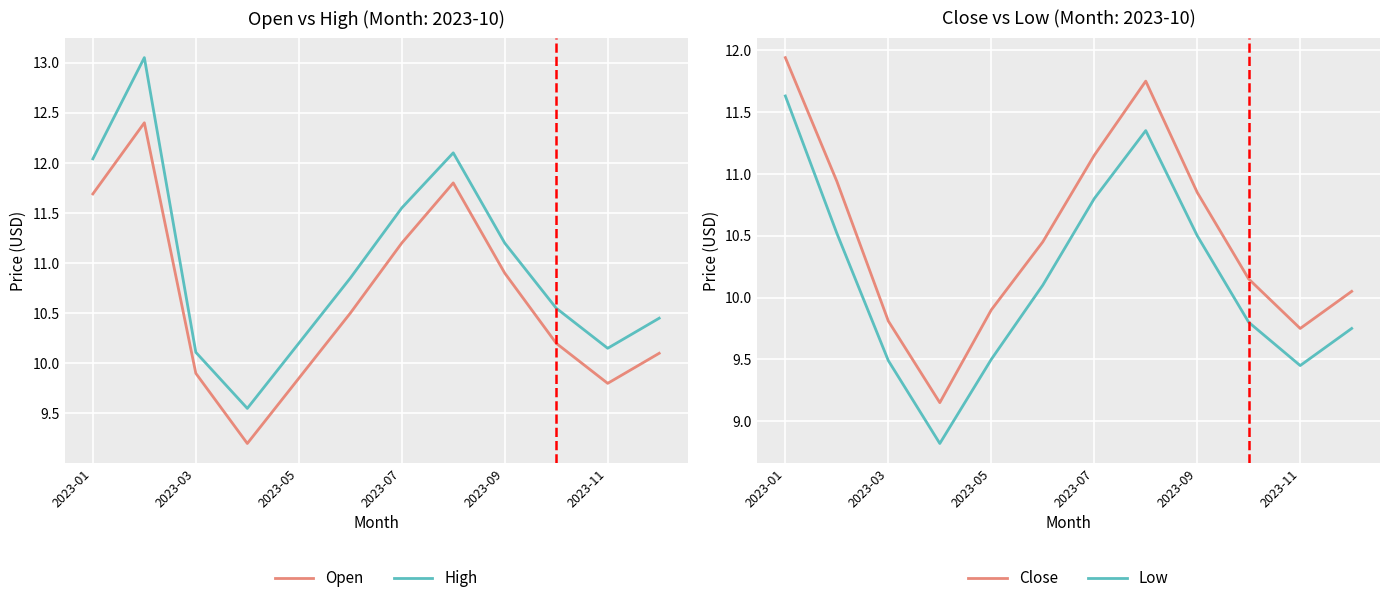

Rank the series by their maximum value, from highest to lowest.

High, Open, Close, Low